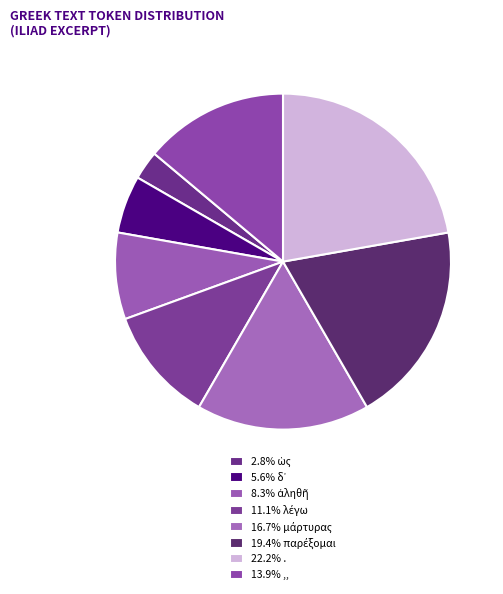

Count the number of slices in the pie.

8